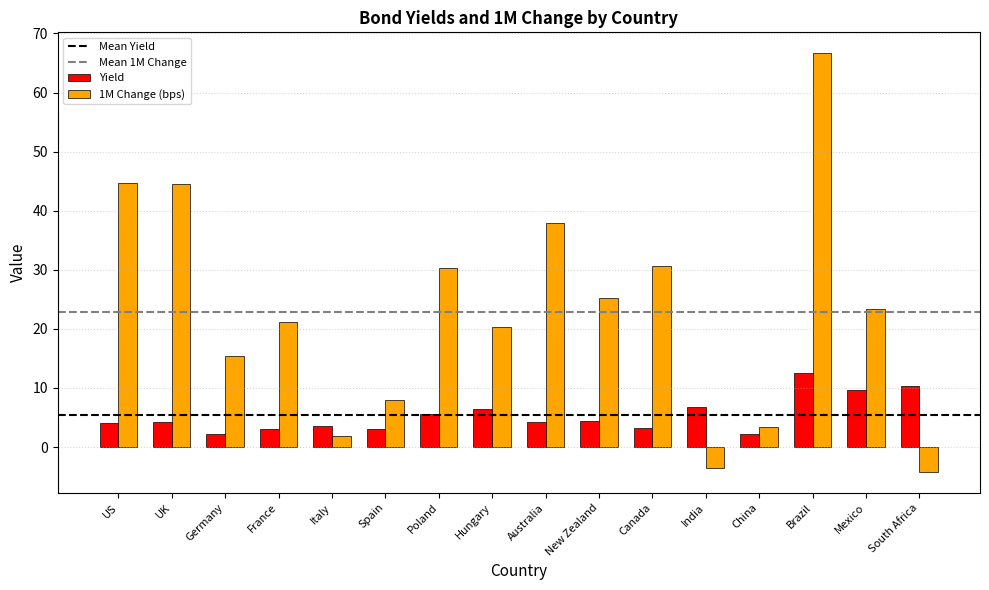

The value of Yield at India is 2.6. True or false?

False